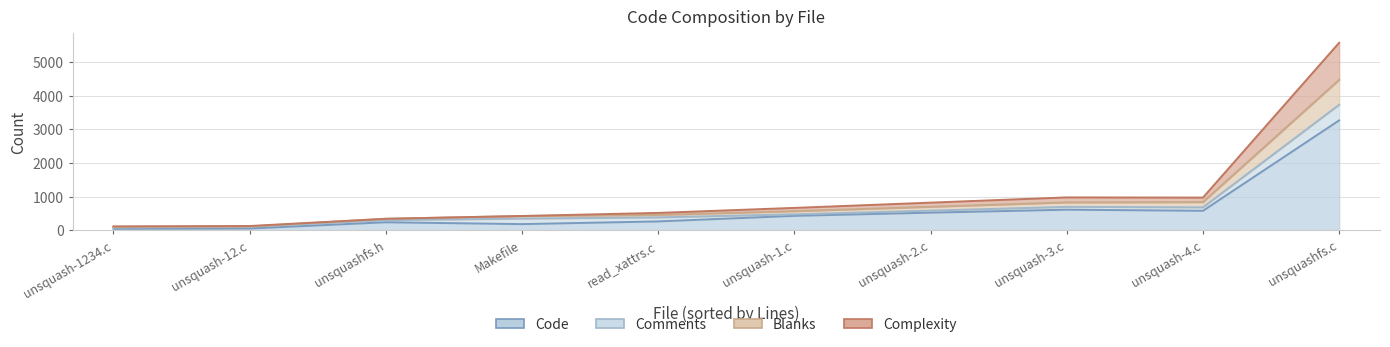

How many times do Code and Comments cross each other?

2